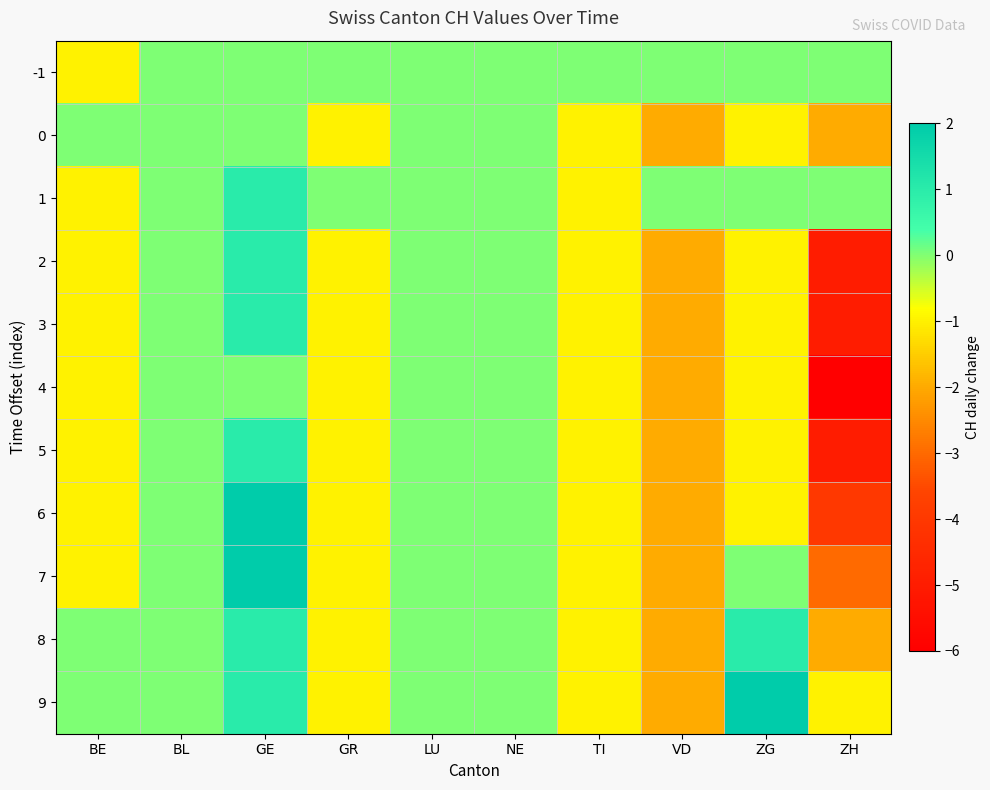

At how many categories does at least one series exceed -2?

10